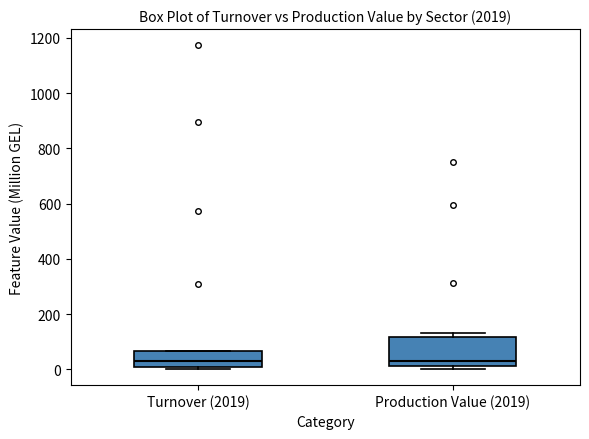

Where is the upper edge of the box for Production Value (2019) on the y-axis? The values are not printed on the chart, so give them approximately, as read against the axis.

120